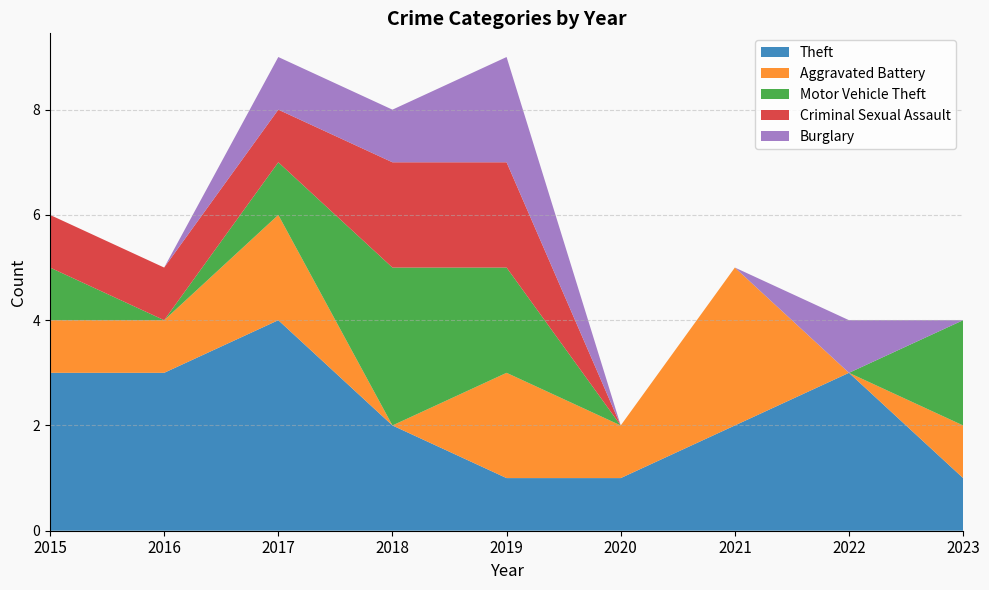

Reading right to left, transcribe all the data shown in this chart.

Theft: 2023=1	2022=3	2021=2	2020=1	2019=1	2018=2	2017=4	2016=3	2015=3
Aggravated Battery: 2023=1	2022=0	2021=3	2020=1	2019=2	2018=0	2017=2	2016=1	2015=1
Motor Vehicle Theft: 2023=2	2022=0	2021=0	2020=0	2019=2	2018=3	2017=1	2016=0	2015=1
Criminal Sexual Assault: 2023=0	2022=0	2021=0	2020=0	2019=2	2018=2	2017=1	2016=1	2015=1
Burglary: 2023=0	2022=1	2021=0	2020=0	2019=2	2018=1	2017=1	2016=0	2015=0